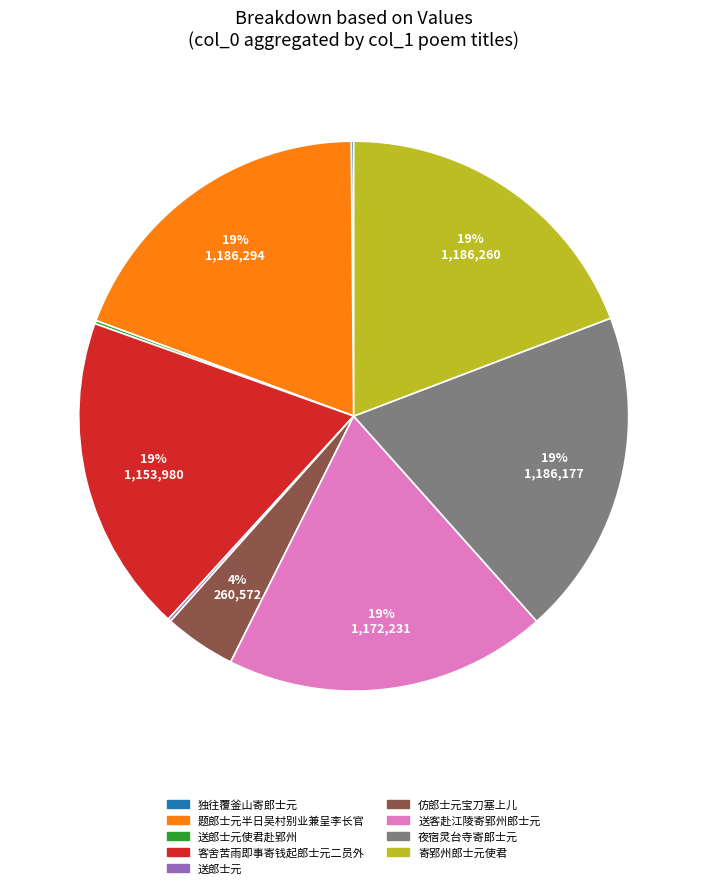

To the nearest percent, what is the combined percentage of 寄郢州郎士元使君 and 题郎士元半日吴村别业兼呈李长官?

38%